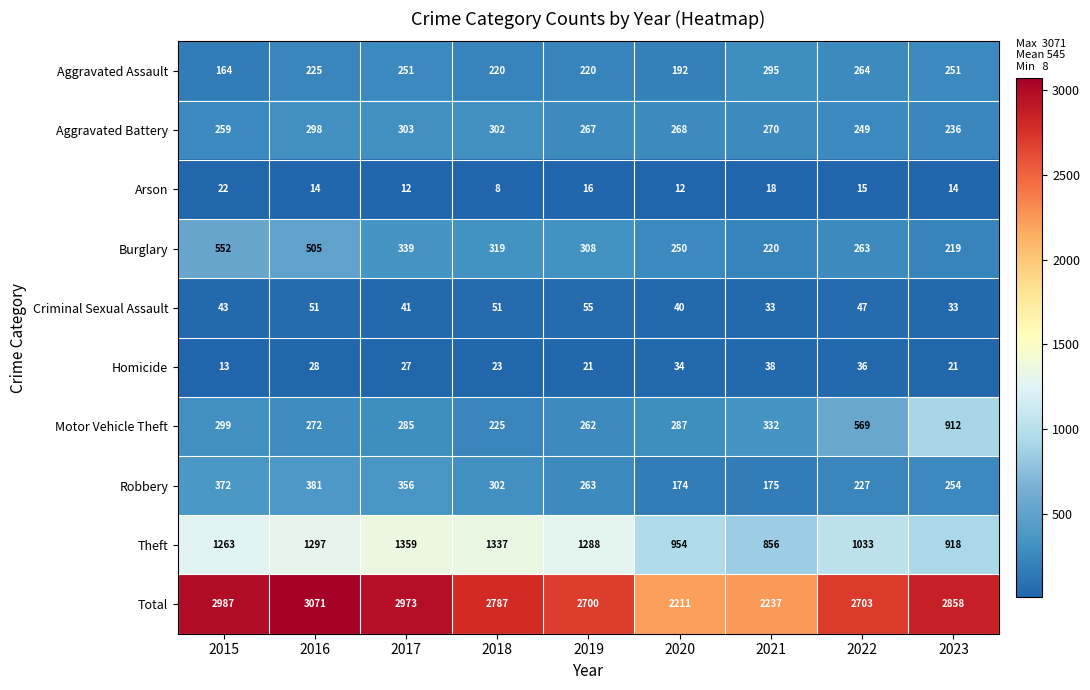

How many categories are shown in the chart?

9